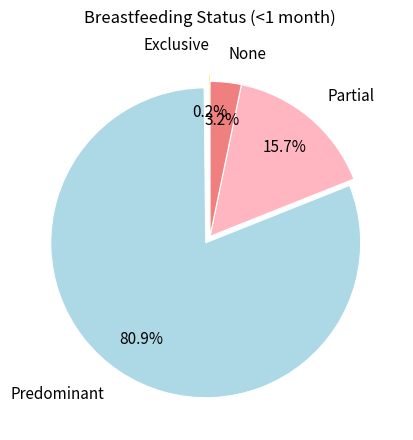

True or false: None accounts for 12% of the total.

False